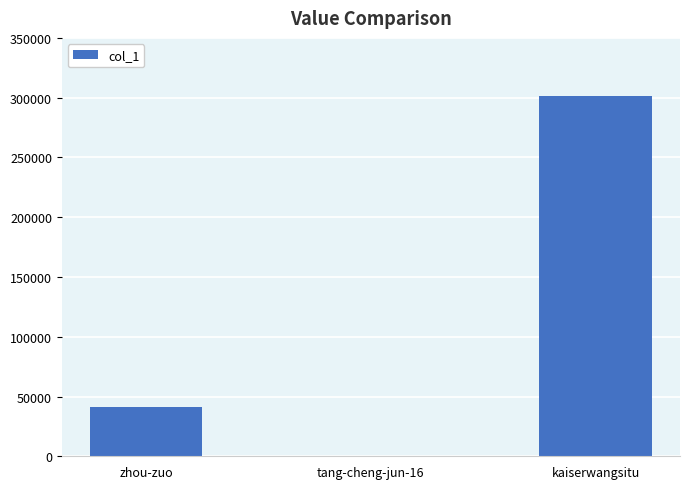

What is the greatest value displayed?

301545